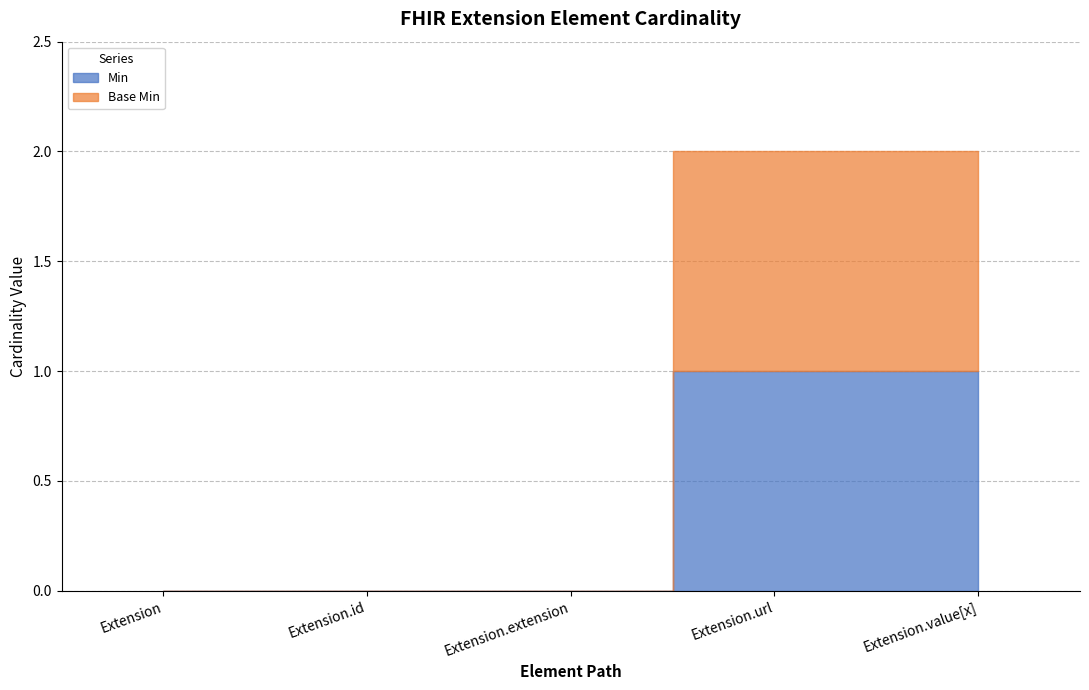

True or false: Min has more than 2 interior local peaks.

False